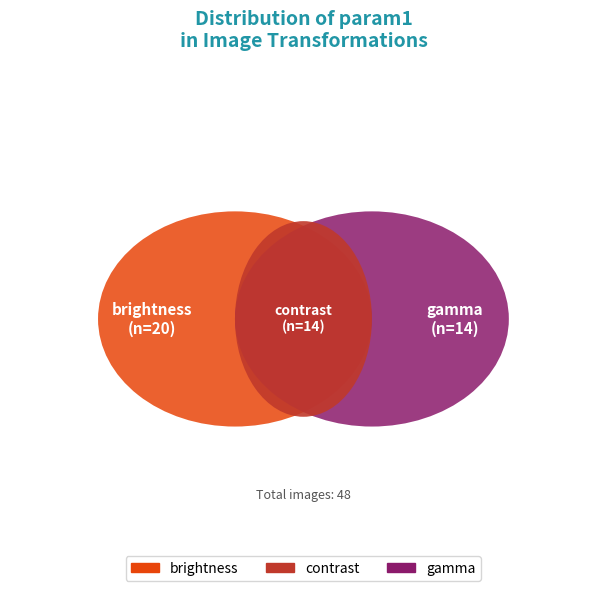

Which has a higher value, brightness or contrast?

brightness